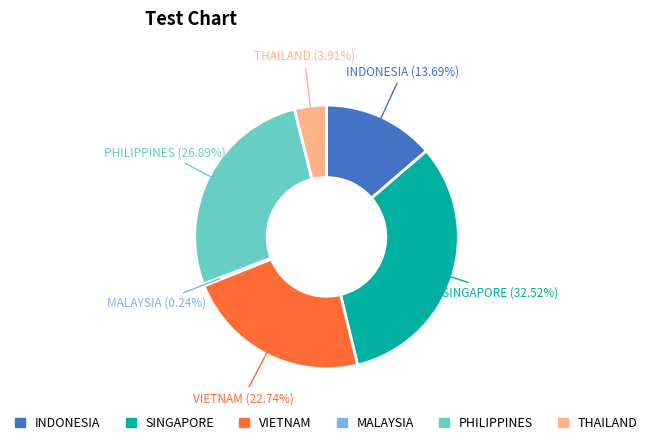

To the nearest percent, what is the difference between the largest and smallest slice percentages?

32%